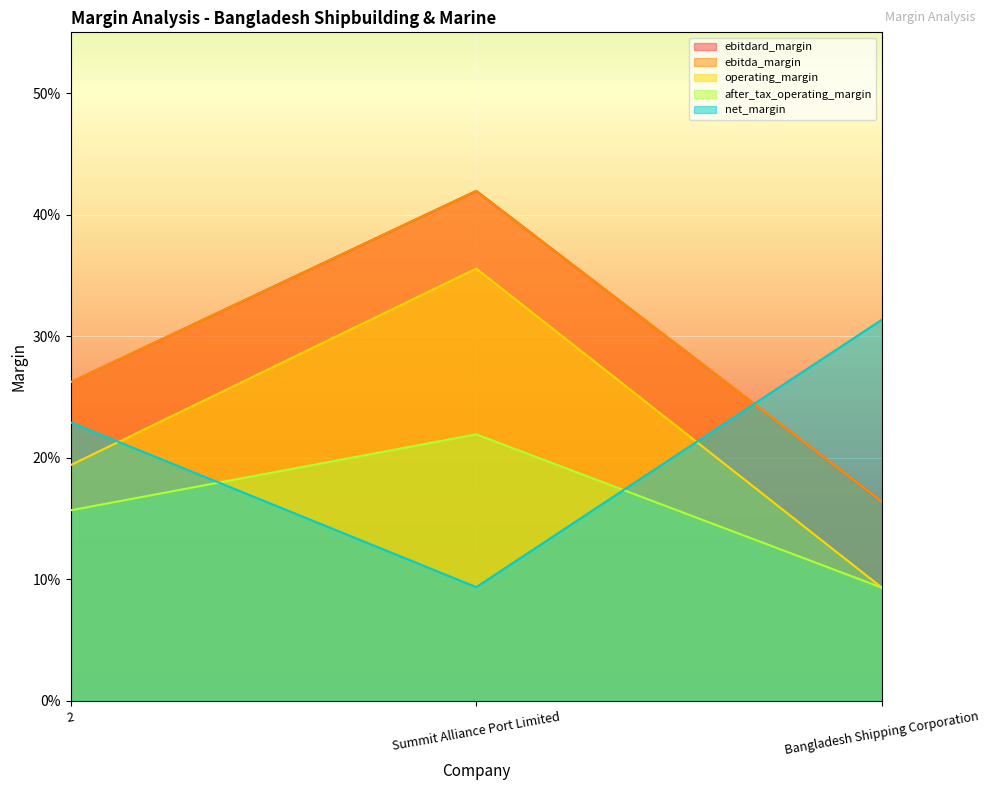

At 2, list the series in order from largest to smallest.

ebitdard_margin, ebitda_margin, net_margin, operating_margin, after_tax_operating_margin